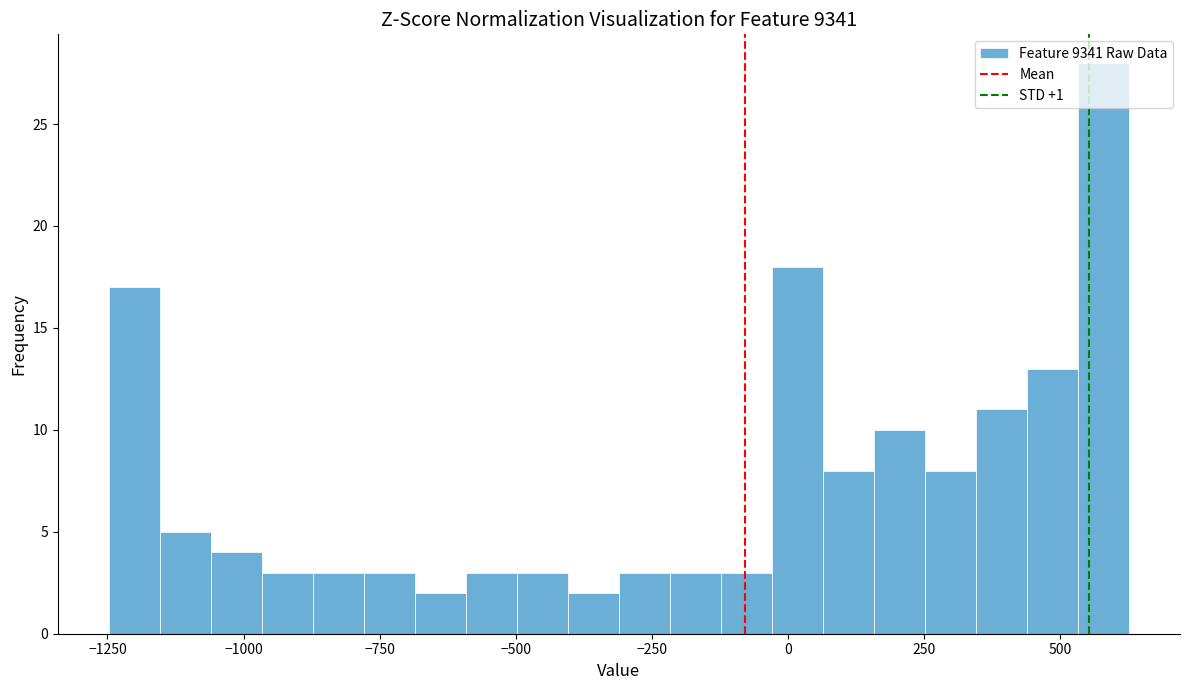

Around what value on the x-axis is the tallest bar? Give the approximate position of its centre, as read against the axis.

600